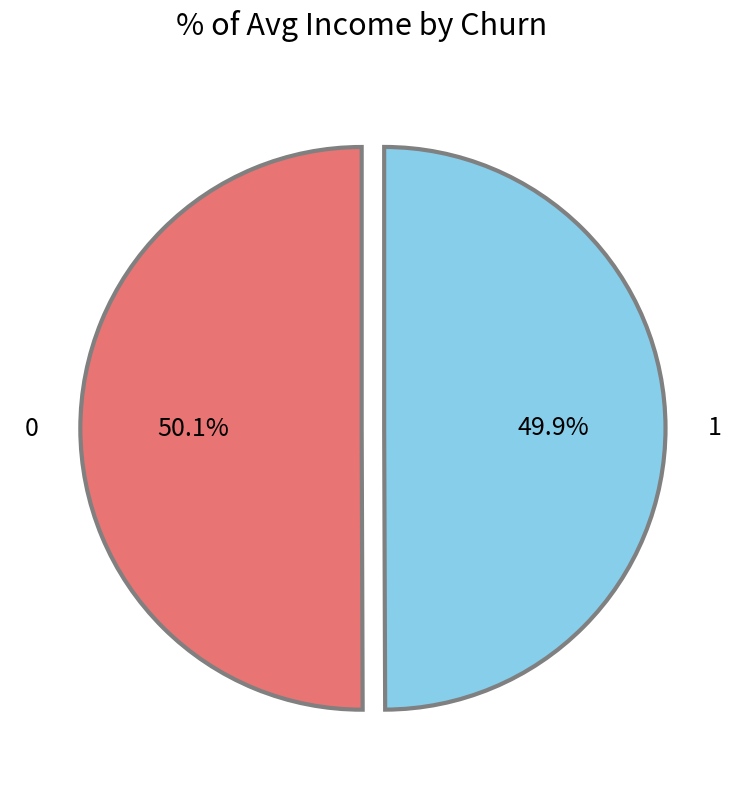

What percentage is the 1 slice, to the nearest percent?

50%